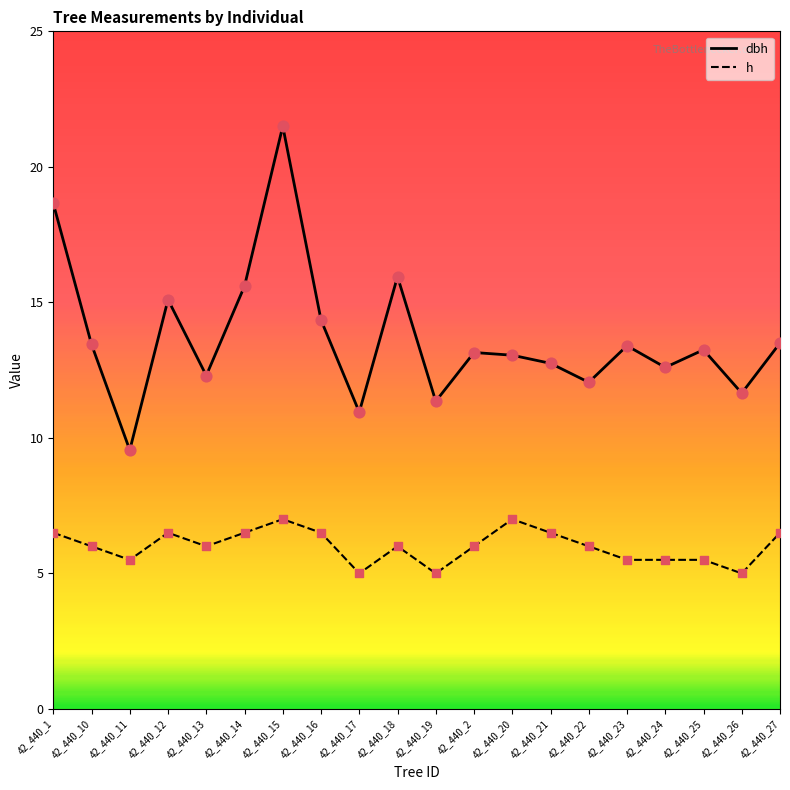

Which series has the largest range (max minus min)?

dbh